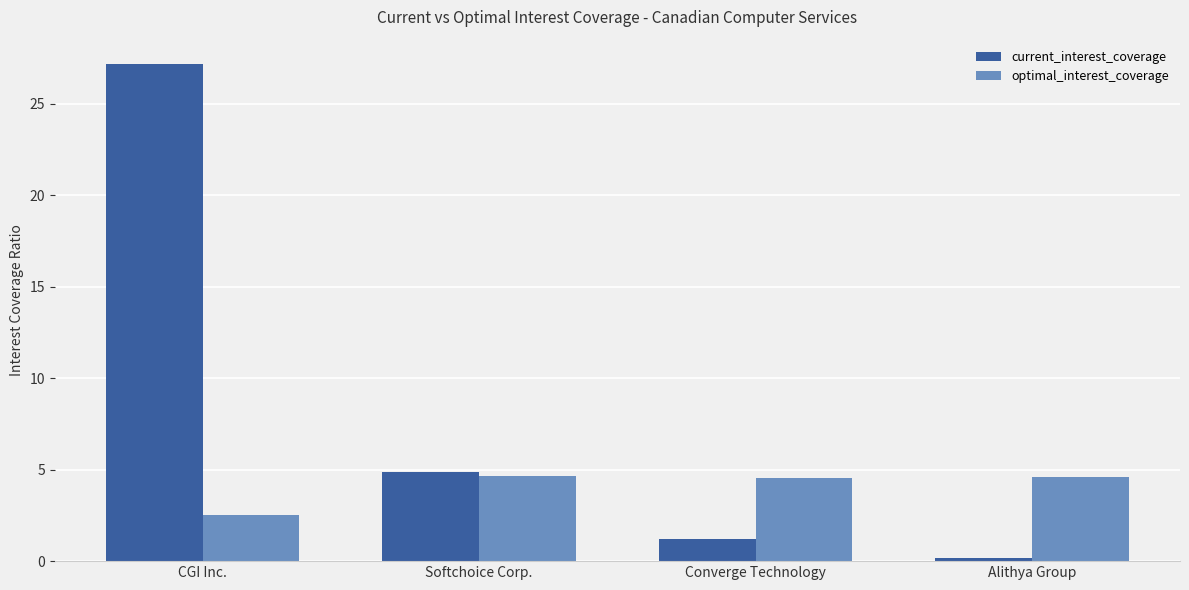

At which label does optimal_interest_coverage reach its minimum?

CGI Inc.